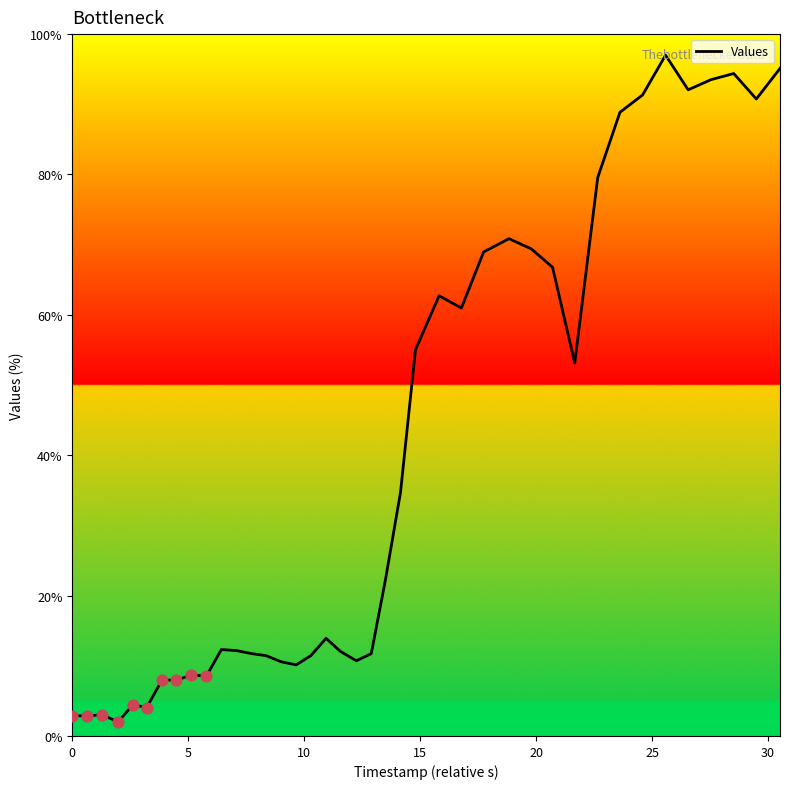

What is the minimum value shown in the chart?

2.0